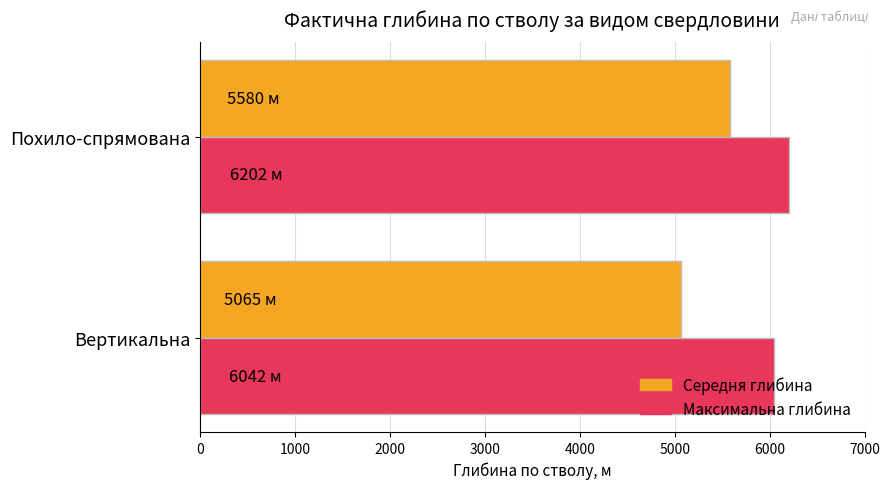

Which series has the largest total across all categories?

Максимальна глибина